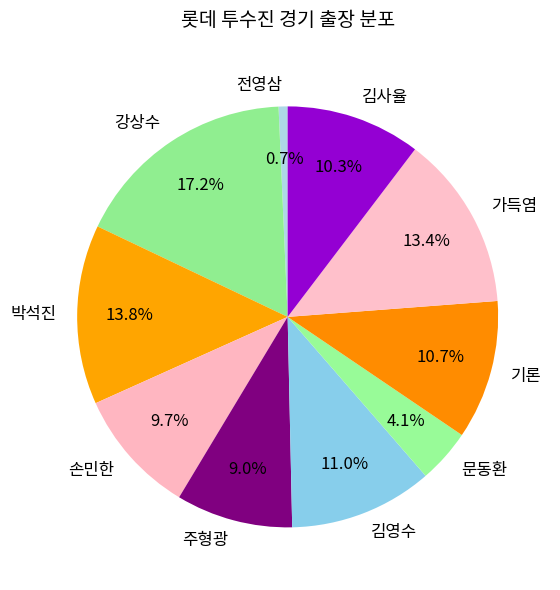

To the nearest percent, what portion does 박석진 represent?

14%